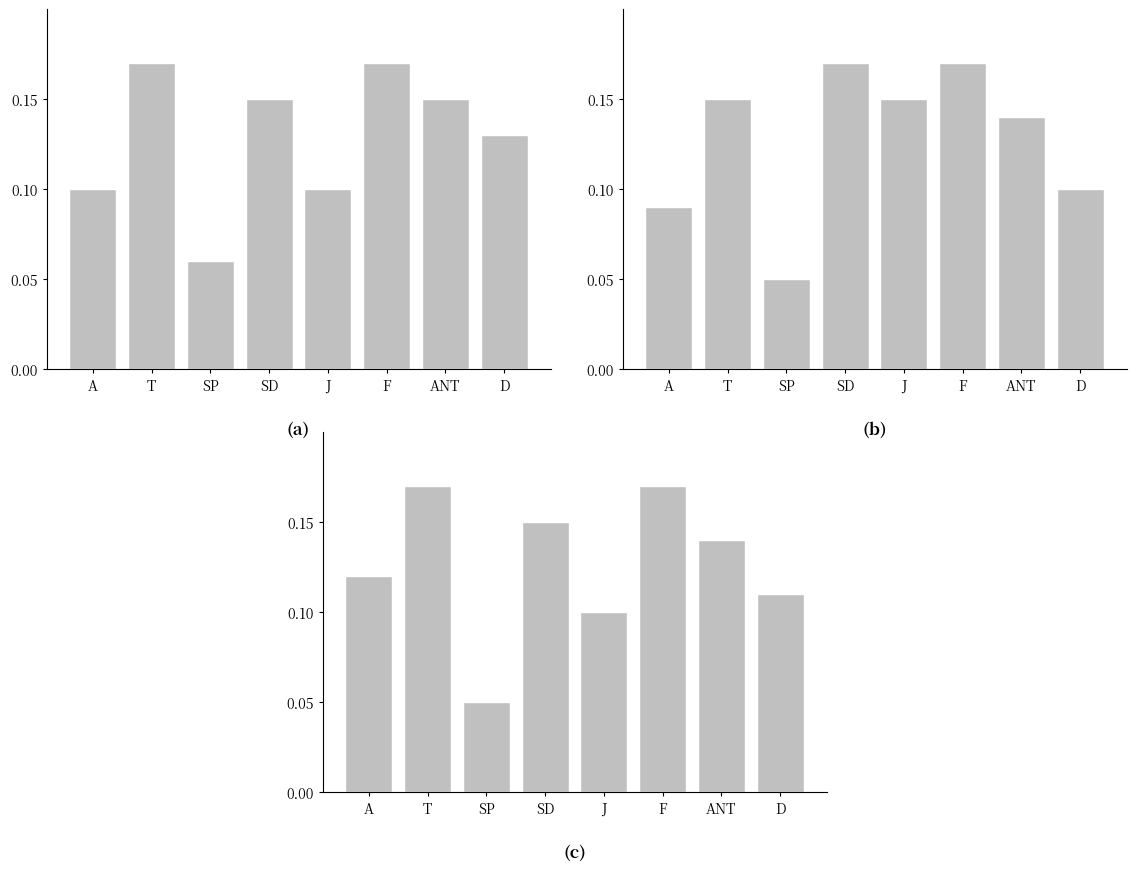

What position from the left is J?

5